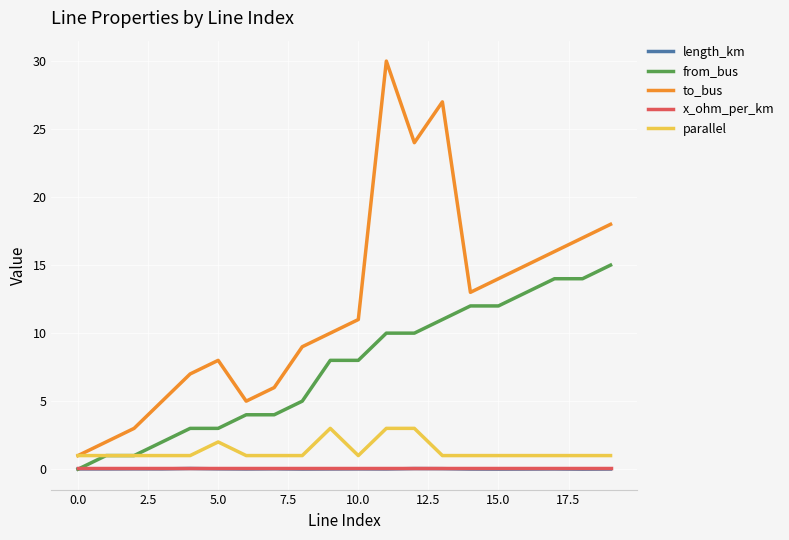

Which series has the widest spread of values?

to_bus